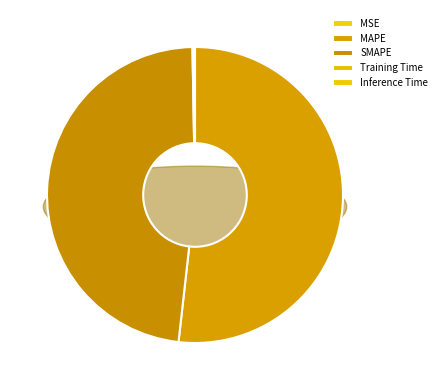

Which category has the biggest portion of the pie?

MAPE